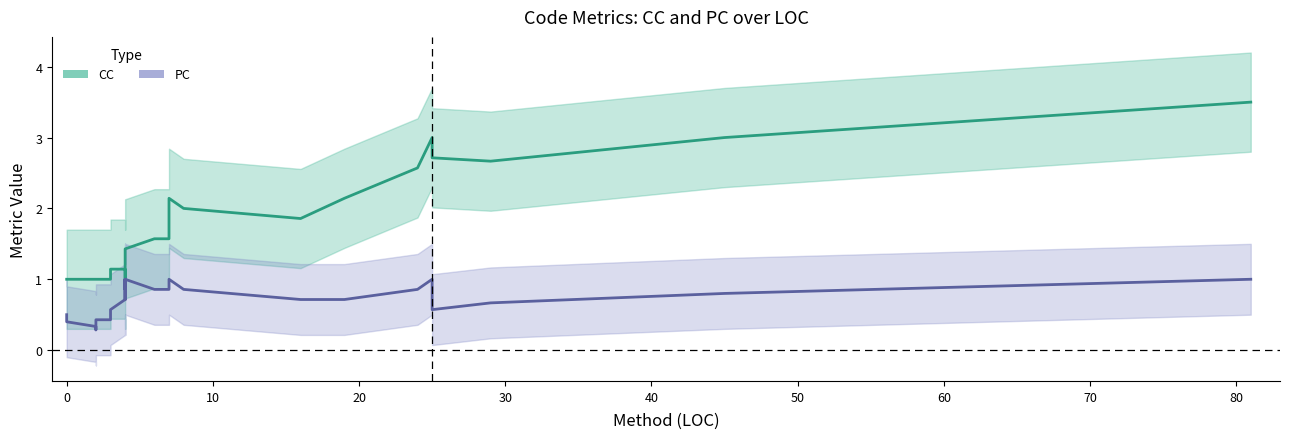

Rank the series by their maximum value, from lowest to highest.

PC, CC